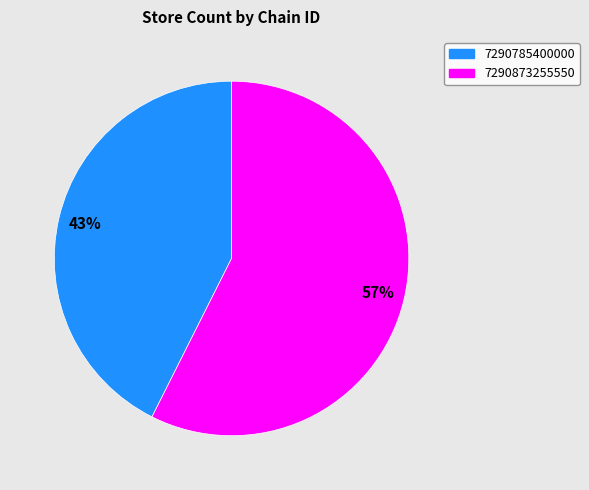

Which category accounts for the majority?

7290873255550